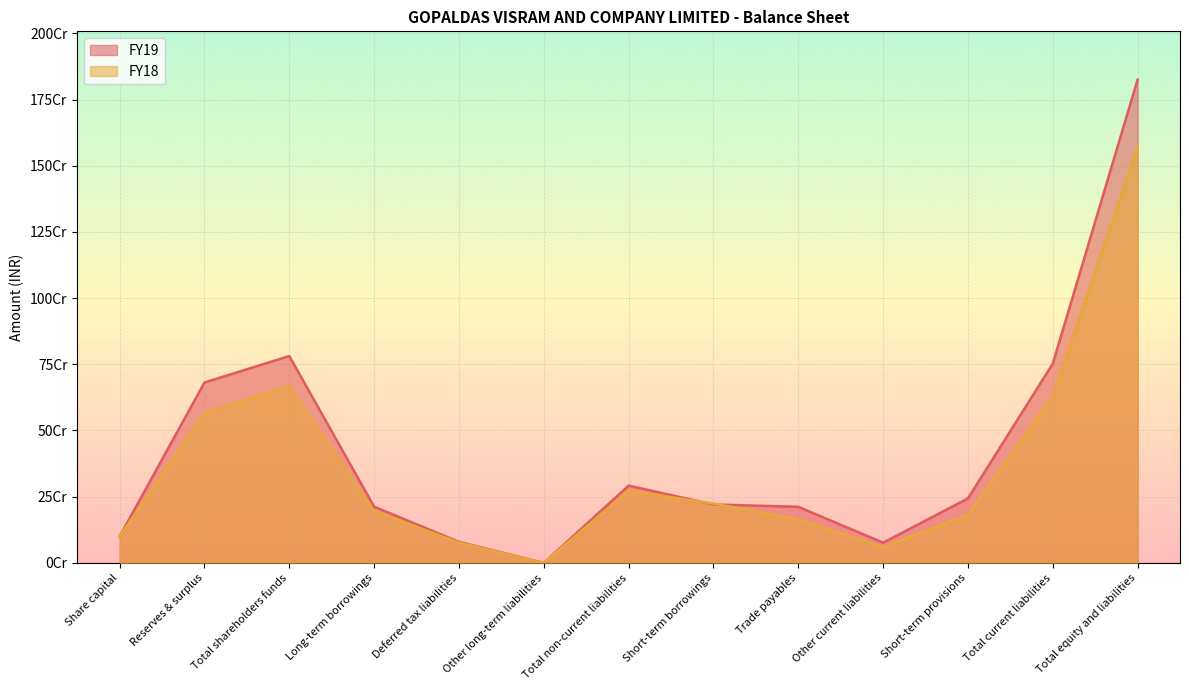

What is the label of the 8th point from the left?

Short-term borrowings